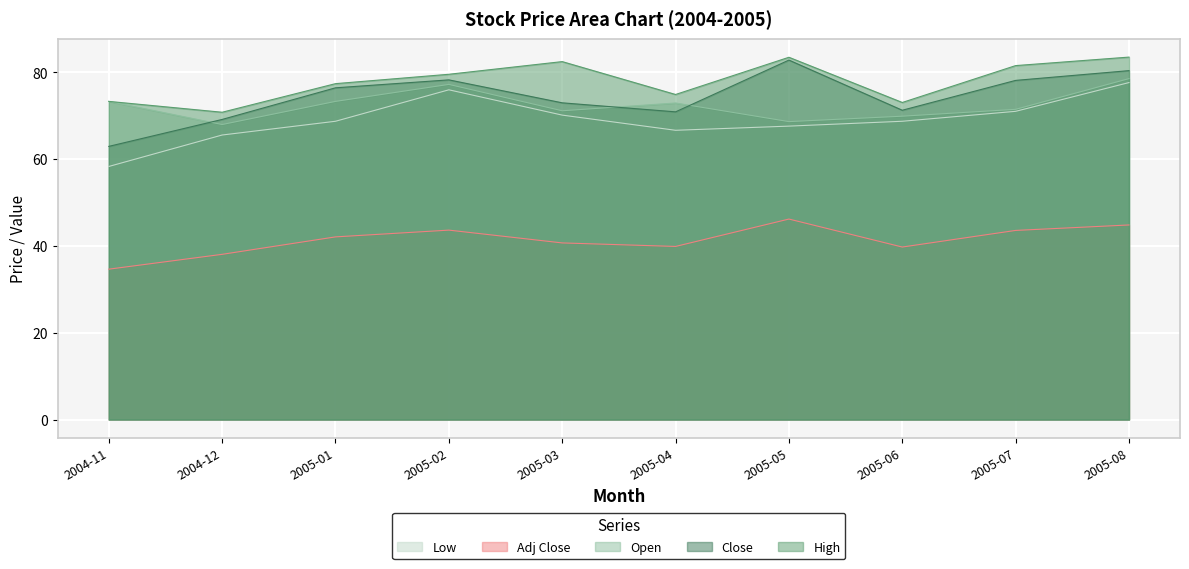

What position from the left is 2005-07?

9